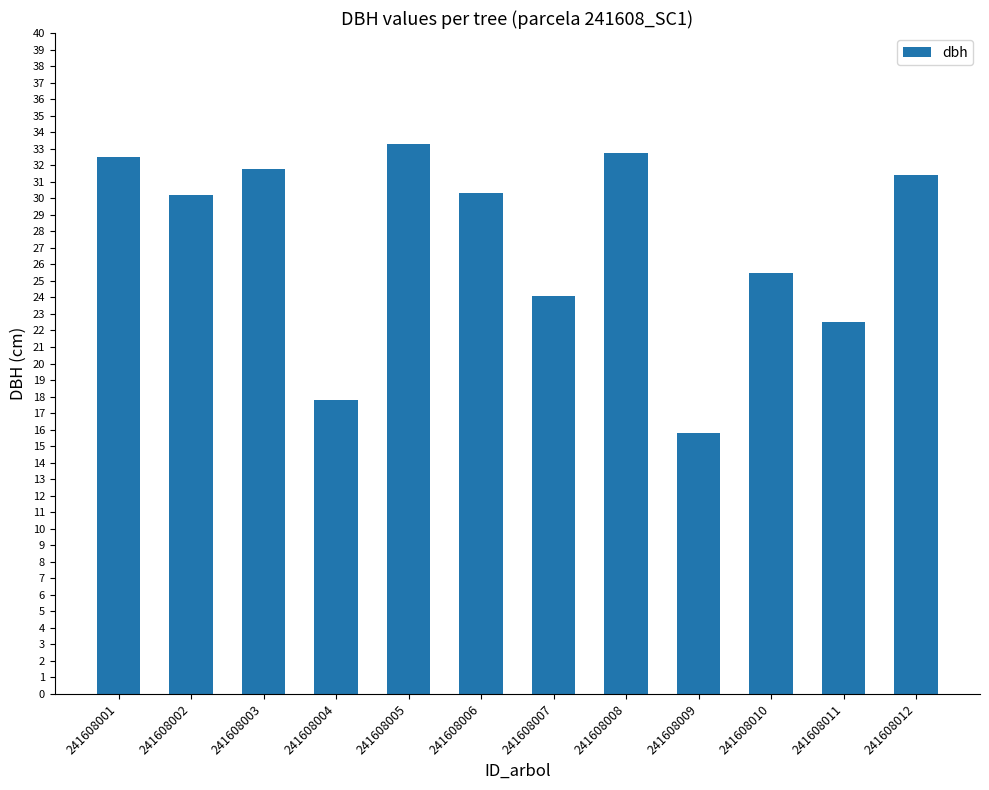

What is the difference between the values at 241608012 and 241608009?

15.6